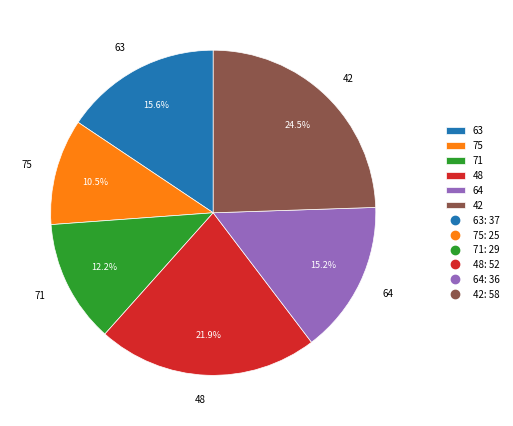

Is there a majority slice in this chart?

No